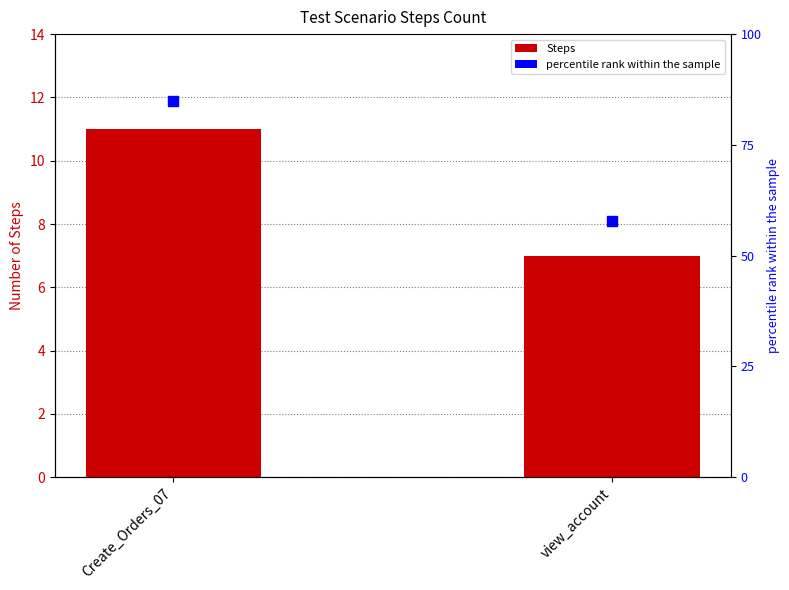

How many data points are less than 11?

1